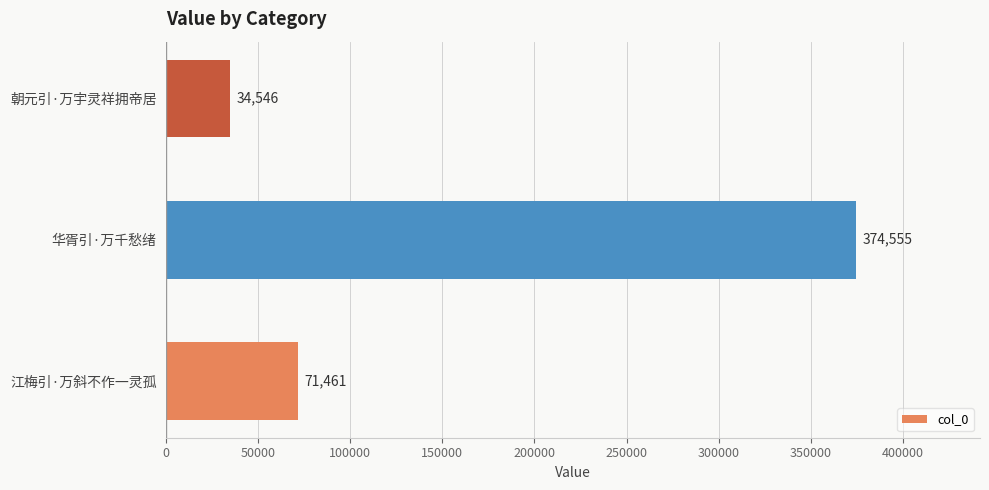

The value at 江梅引·万斜不作一灵孤 is 71461. True or false?

True